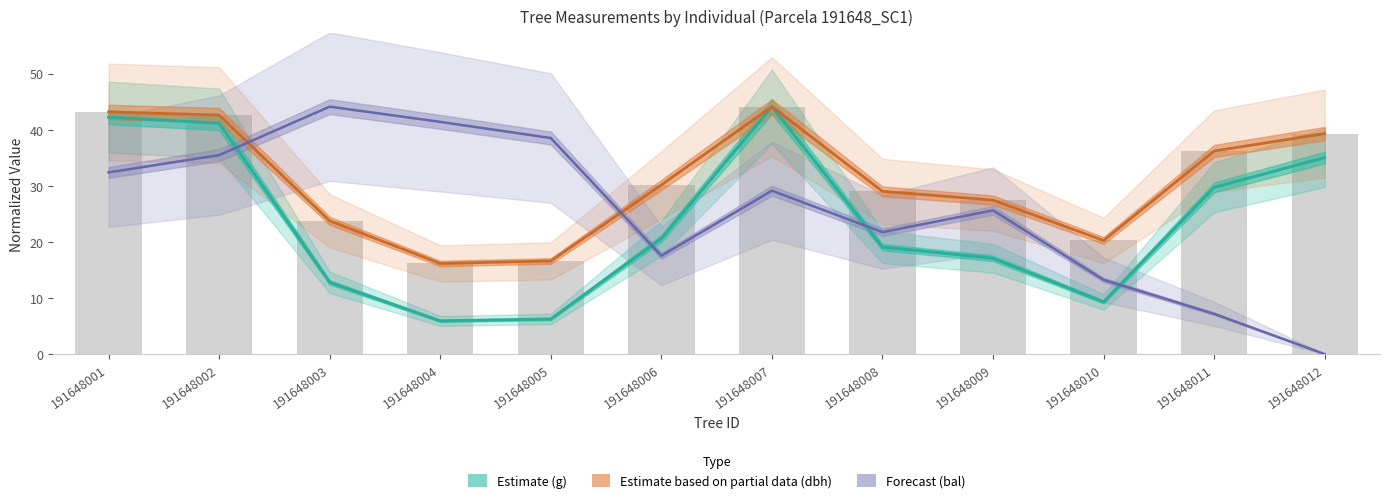

At 191648002, list the series in order from smallest to largest.

bal, g, dbh, circunferencia_normal